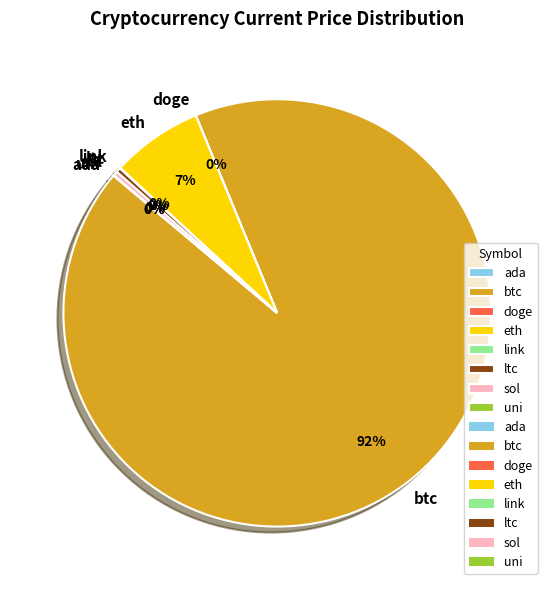

Does btc account for over 50% of the chart?

Yes